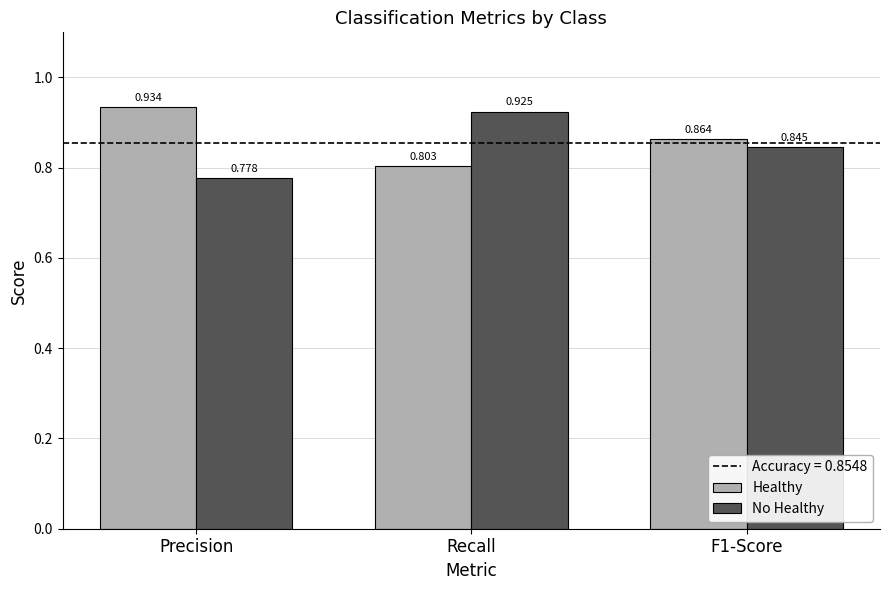

Which series has the largest total across all categories?

Healthy